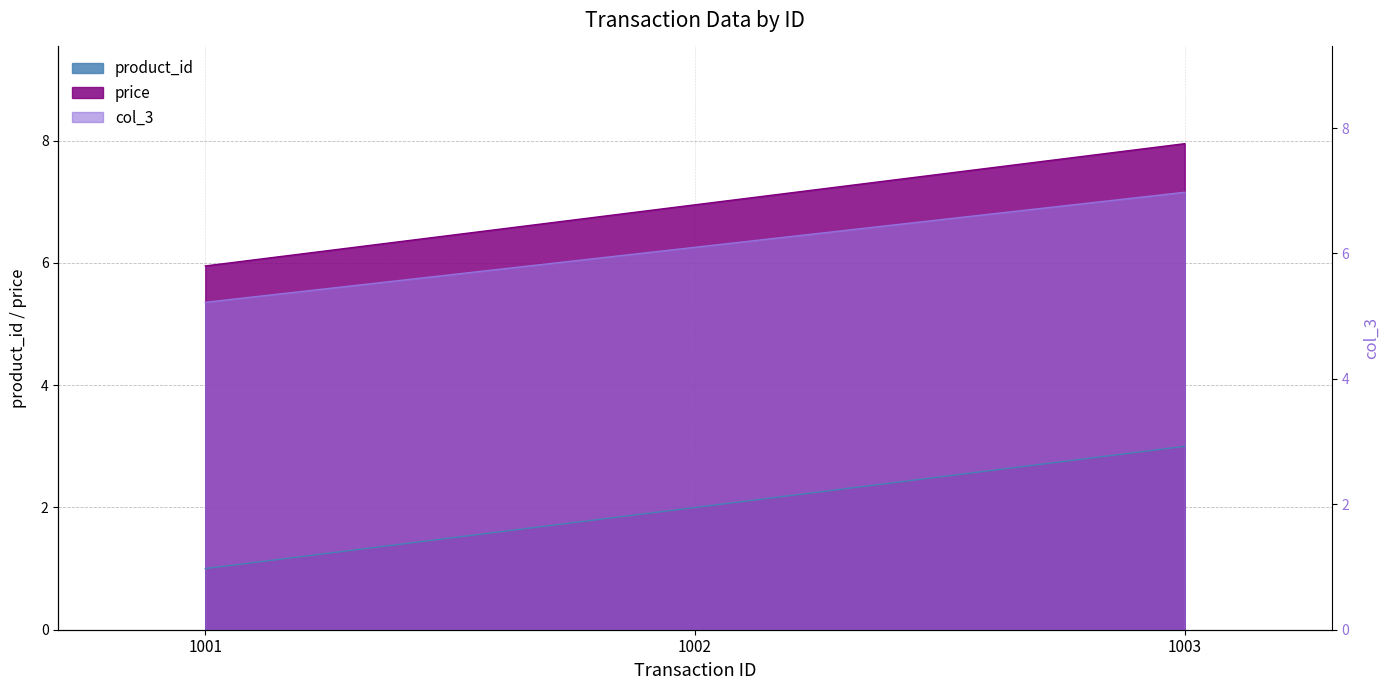

What is the minimum value for col_3?

5.4